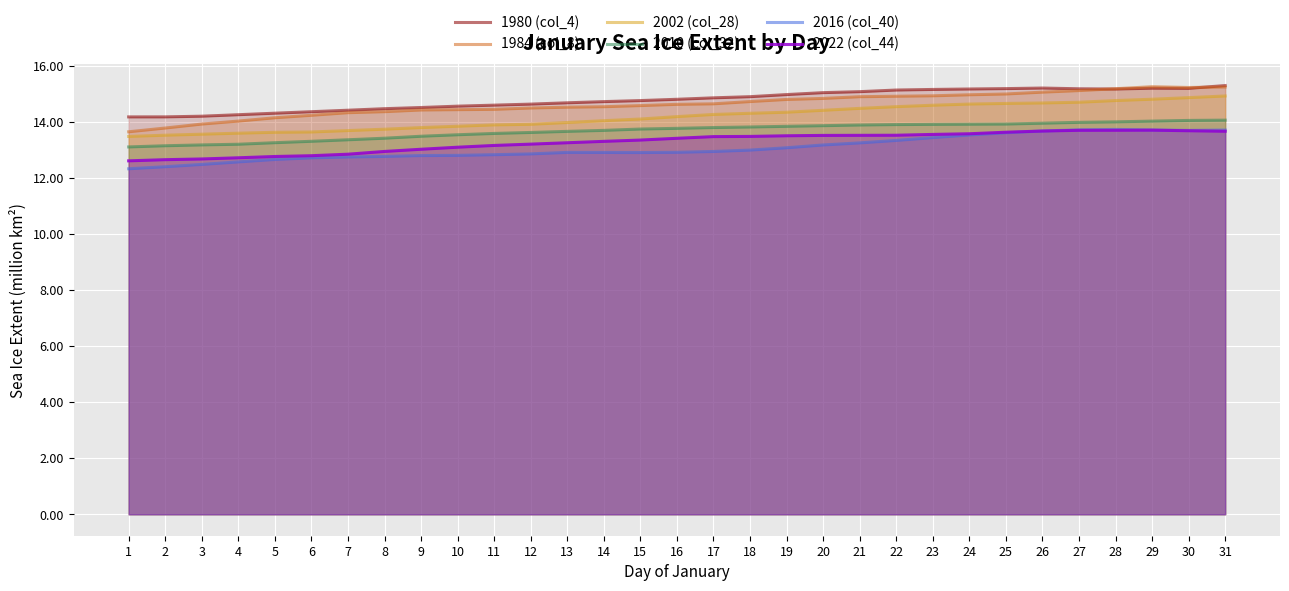

Is it true that 2002 (col_28) equals 3.0 at 1?

False